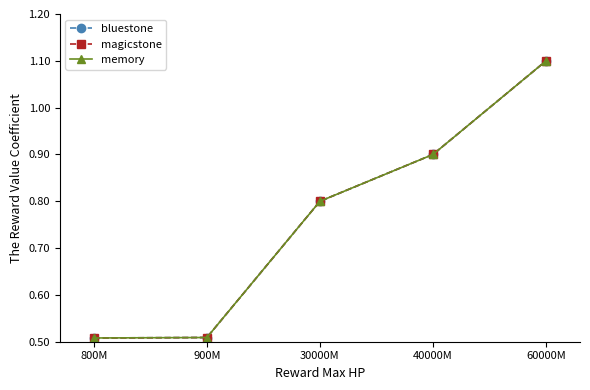

What is the label of the 1st point from the right?

60000M